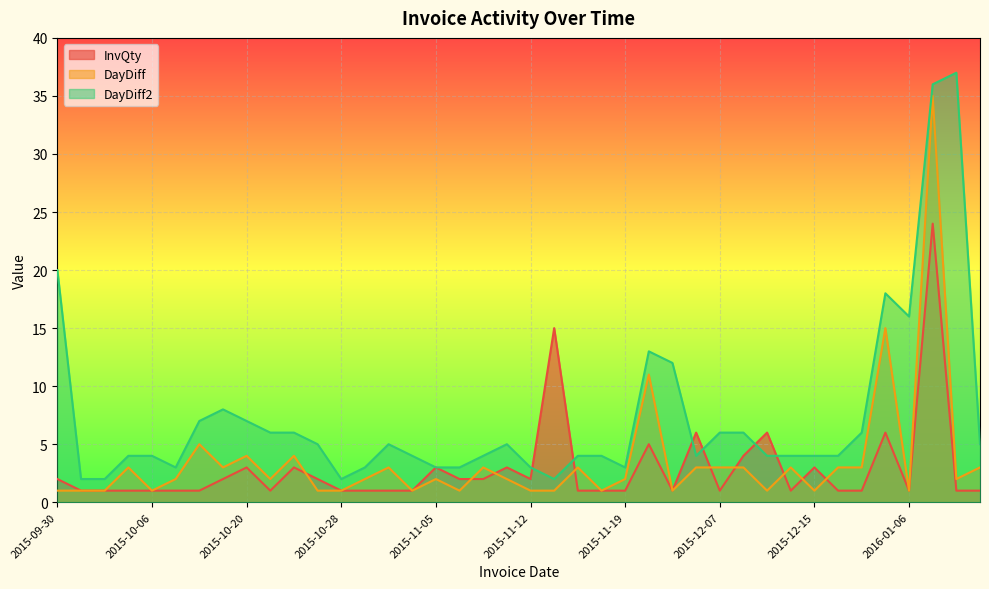

The DayDiff2 series shows 4 at 2015-12-18. True or false?

True